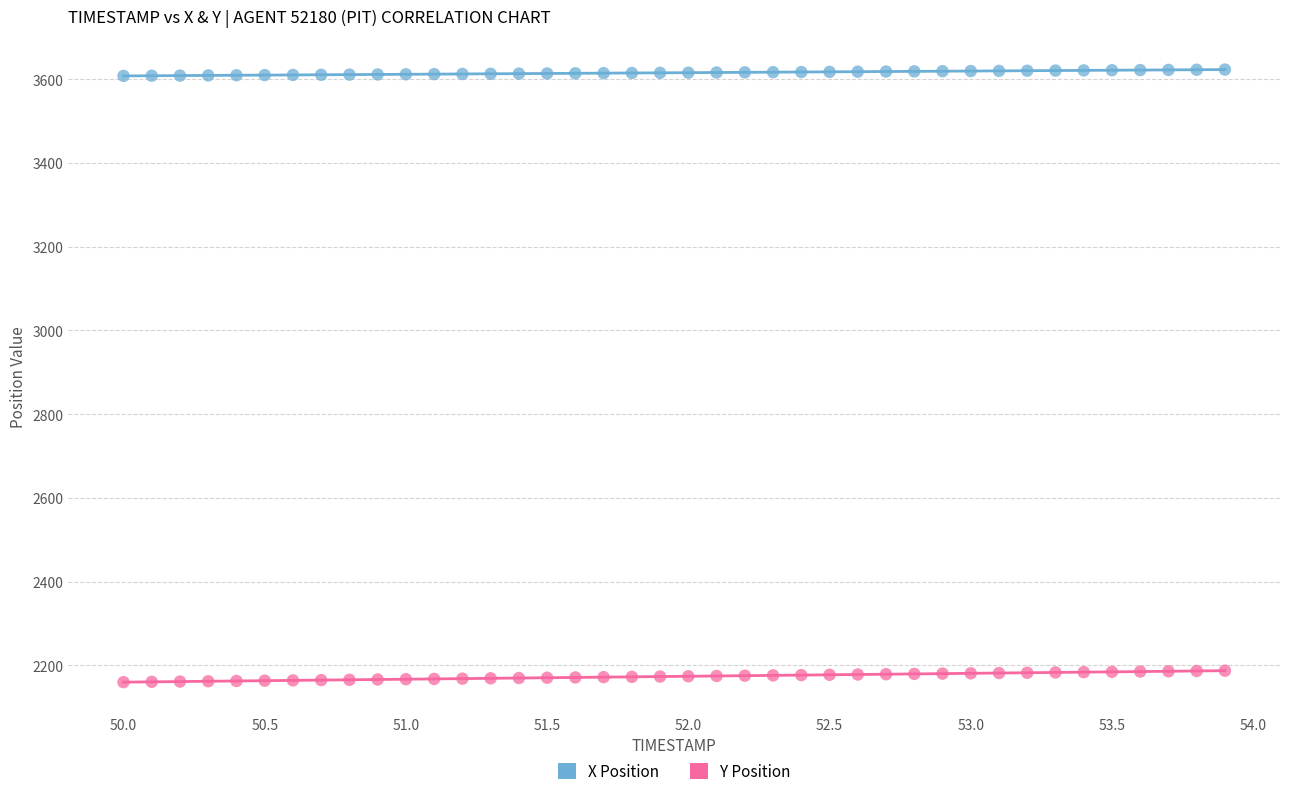

Which series reaches the minimum Y coordinate?

Y Position